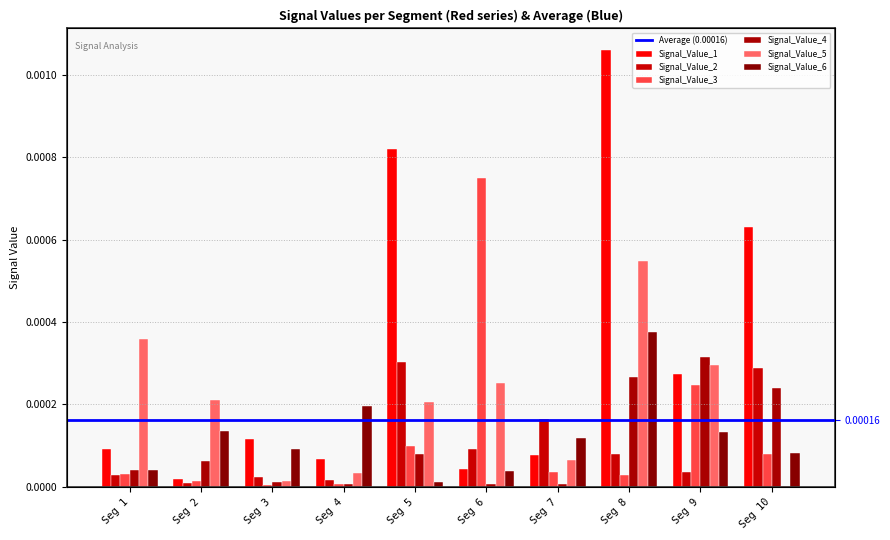

At which label does Signal_Value_4 reach its peak?

Seg 9